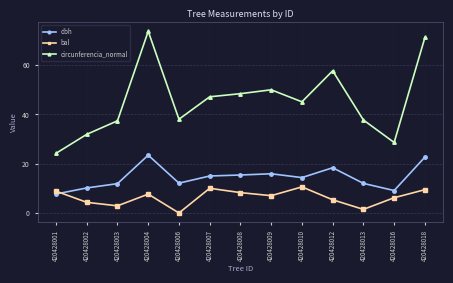

What is the sum of all bal values?

82.1